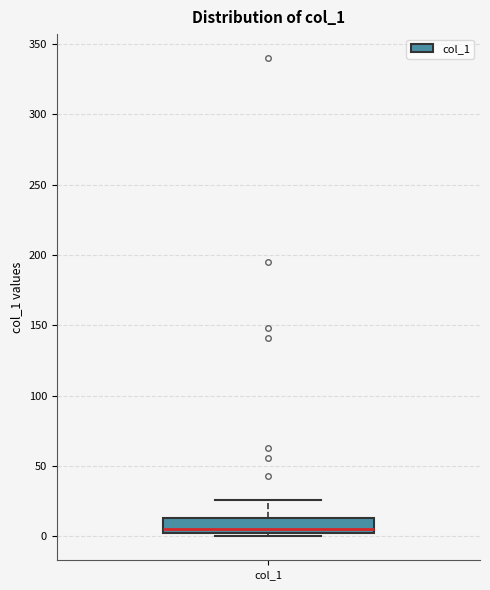

Where does the upper whisker of the box for col_1 end on the y-axis? The values are not printed on the chart, so give them approximately, as read against the axis.

25